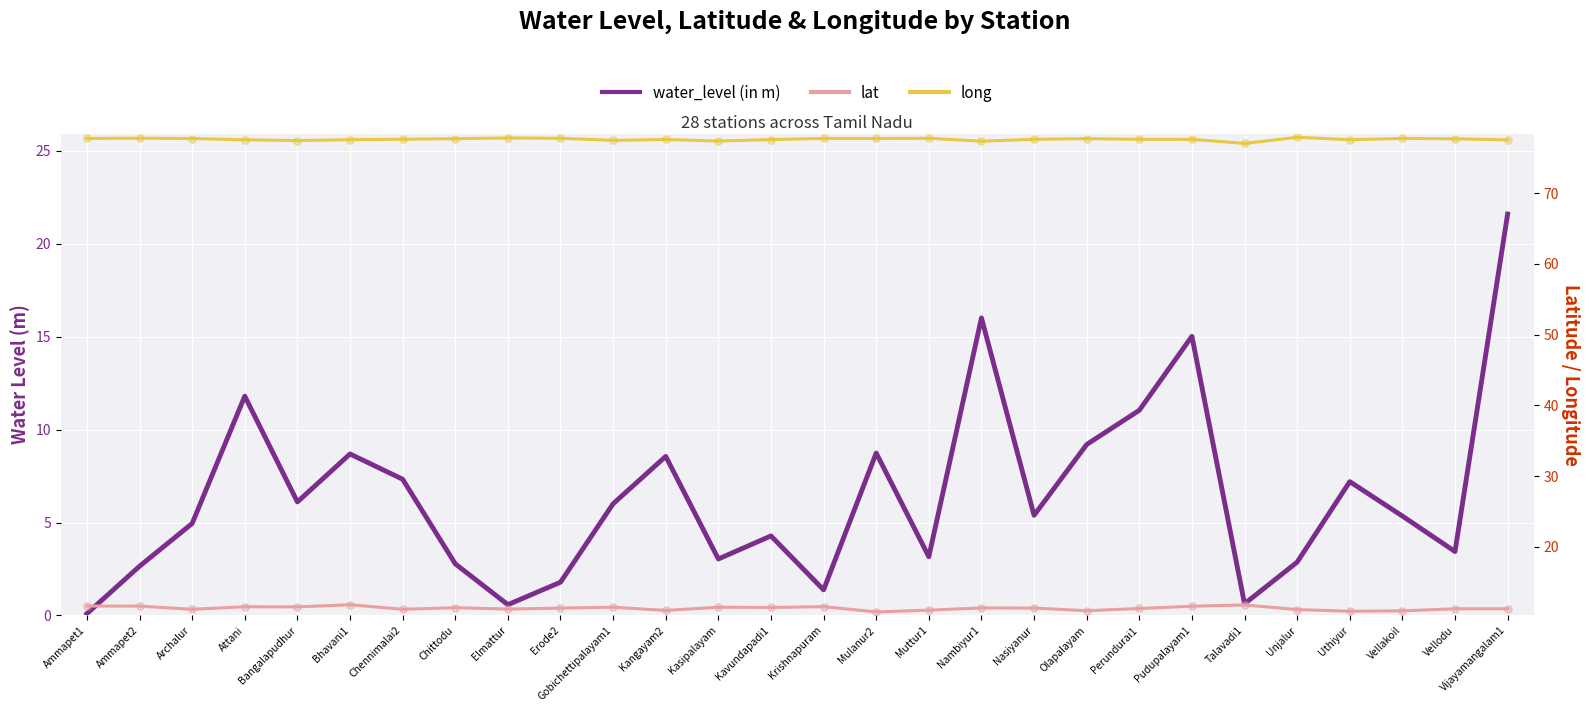

Which series contains the highest Y value?

long